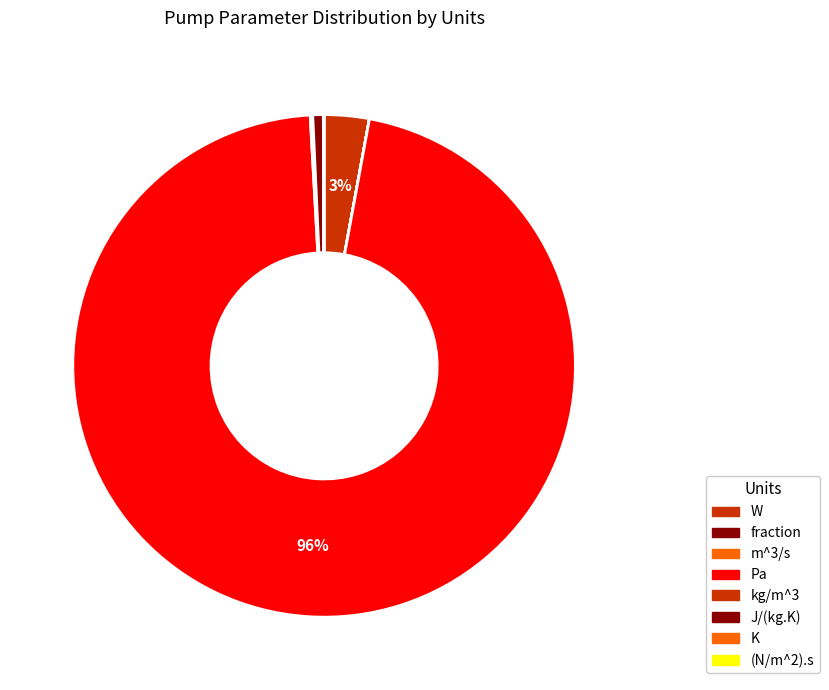

Does any single category account for the majority?

Yes